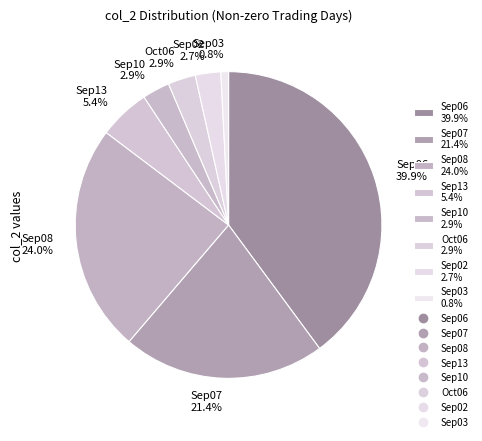

Between Sep03 0.8% and Sep07 21.4%, which is larger?

Sep07 21.4%